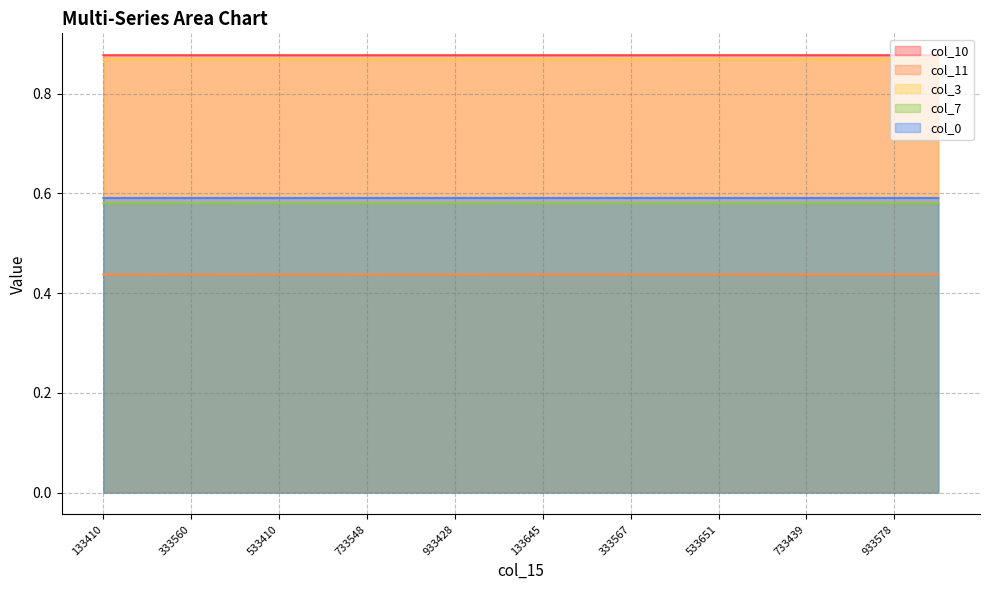

True or false: col_0 has a value of 0.6 at 533410.

True